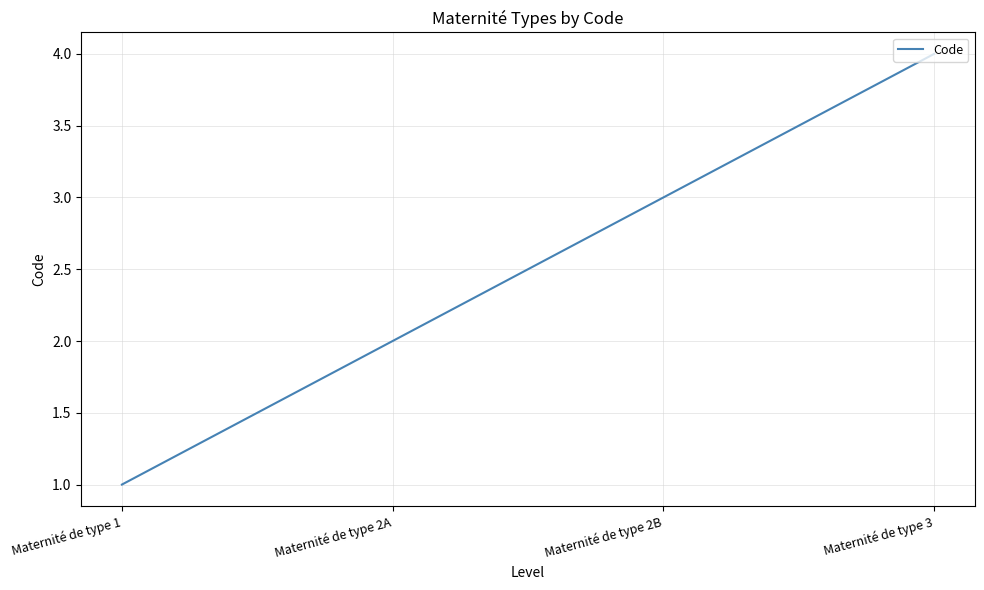

True or false: the data has more than 0 interior local peaks.

False